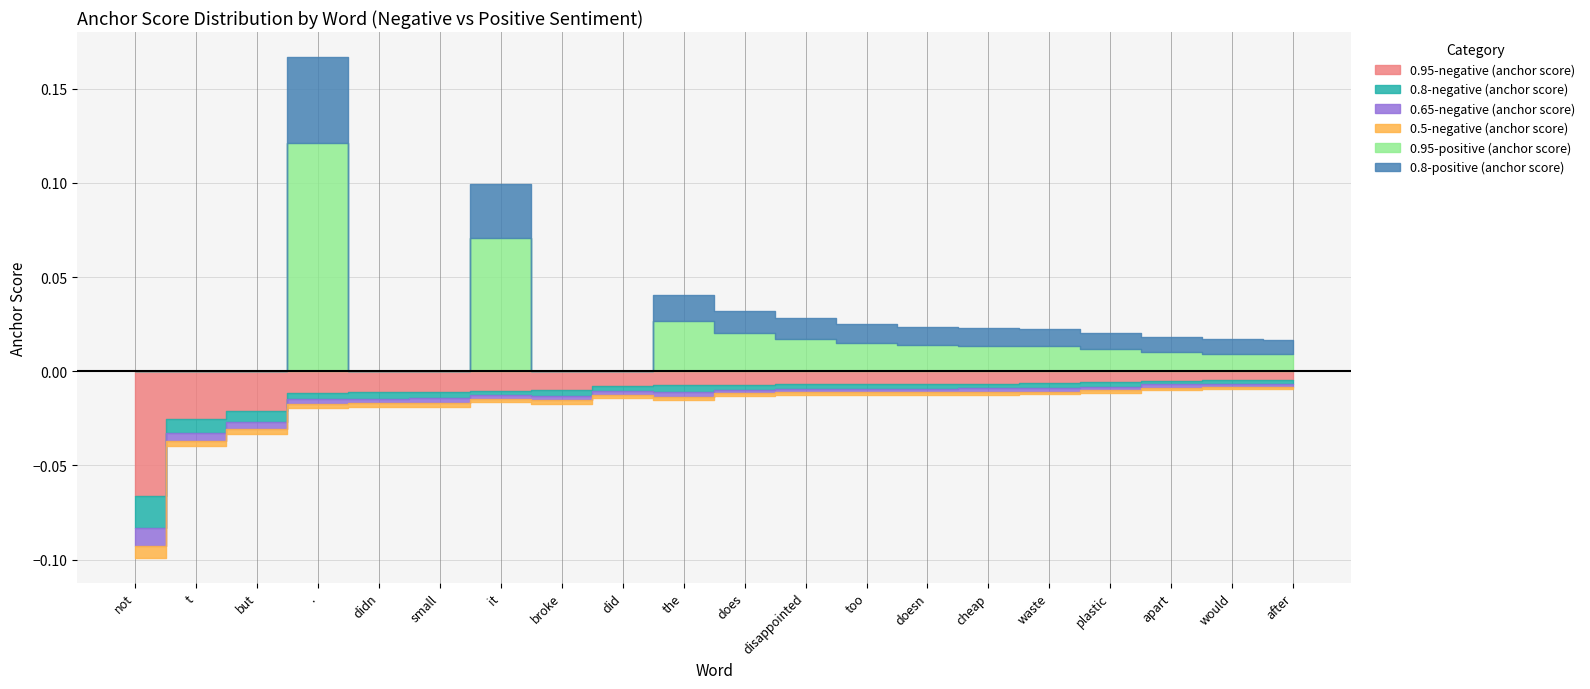

At which category does the chart reach its peak across all series?

.